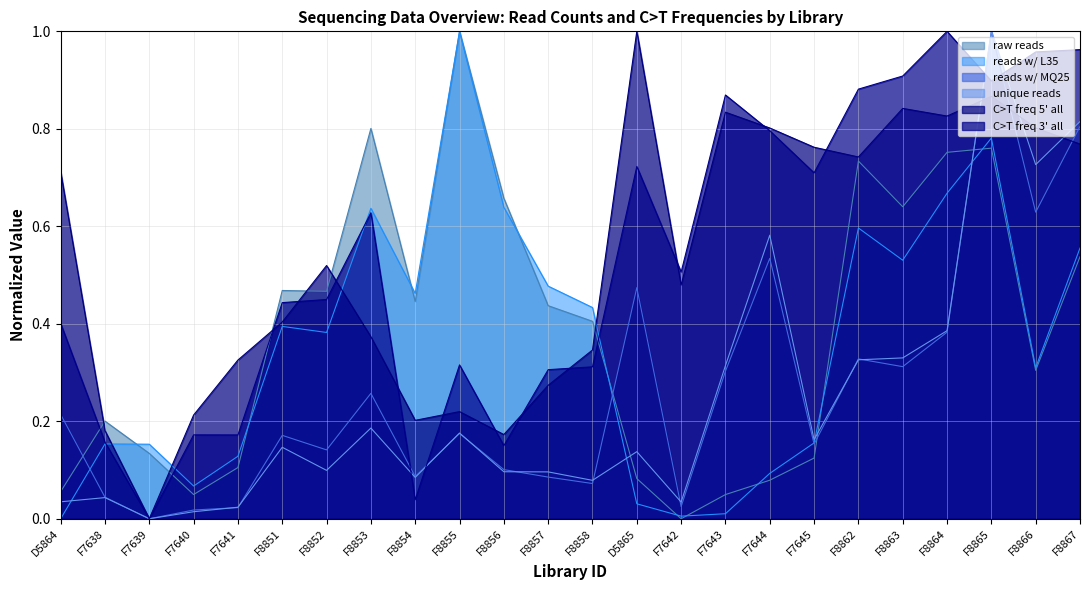

Reading left to right, transcribe all the data shown in this chart.

raw reads: D5864=0.1	F7638=0.2	F7639=0.1	F7640=0.0	F7641=0.1	F8851=0.5	F8852=0.5	F8853=0.8	F8854=0.4	F8855=1.0	F8856=0.7	F8857=0.4	F8858=0.4	D5865=0.1	F7642=0.0	F7643=0.0	F7644=0.1	F7645=0.1	F8862=0.7	F8863=0.6	F8864=0.8	F8865=0.8	F8866=0.3	F8867=0.5
reads w/ L35: D5864=0.0	F7638=0.2	F7639=0.2	F7640=0.1	F7641=0.1	F8851=0.4	F8852=0.4	F8853=0.6	F8854=0.5	F8855=1.0	F8856=0.6	F8857=0.5	F8858=0.4	D5865=0.0	F7642=0.0	F7643=0.0	F7644=0.1	F7645=0.2	F8862=0.6	F8863=0.5	F8864=0.7	F8865=0.8	F8866=0.3	F8867=0.6
reads w/ MQ25: D5864=0.2	F7638=0.0	F7639=0.0	F7640=0.0	F7641=0.0	F8851=0.2	F8852=0.1	F8853=0.3	F8854=0.1	F8855=0.2	F8856=0.1	F8857=0.1	F8858=0.1	D5865=0.5	F7642=0.0	F7643=0.3	F7644=0.5	F7645=0.2	F8862=0.3	F8863=0.3	F8864=0.4	F8865=1.0	F8866=0.6	F8867=0.8
unique reads: D5864=0.0	F7638=0.0	F7639=0.0	F7640=0.0	F7641=0.0	F8851=0.1	F8852=0.1	F8853=0.2	F8854=0.1	F8855=0.2	F8856=0.1	F8857=0.1	F8858=0.1	D5865=0.1	F7642=0.0	F7643=0.3	F7644=0.6	F7645=0.2	F8862=0.3	F8863=0.3	F8864=0.4	F8865=1.0	F8866=0.7	F8867=0.8
C>T freq 5' all: D5864=0.7	F7638=0.2	F7639=0.0	F7640=0.2	F7641=0.3	F8851=0.4	F8852=0.5	F8853=0.4	F8854=0.2	F8855=0.2	F8856=0.2	F8857=0.3	F8858=0.3	D5865=1.0	F7642=0.5	F7643=0.8	F7644=0.8	F7645=0.8	F8862=0.7	F8863=0.8	F8864=0.8	F8865=0.9	F8866=0.8	F8867=0.8
C>T freq 3' all: D5864=0.4	F7638=0.2	F7639=0.0	F7640=0.2	F7641=0.2	F8851=0.4	F8852=0.4	F8853=0.6	F8854=0.0	F8855=0.3	F8856=0.1	F8857=0.3	F8858=0.3	D5865=0.7	F7642=0.5	F7643=0.9	F7644=0.8	F7645=0.7	F8862=0.9	F8863=0.9	F8864=1.0	F8865=0.9	F8866=1.0	F8867=1.0